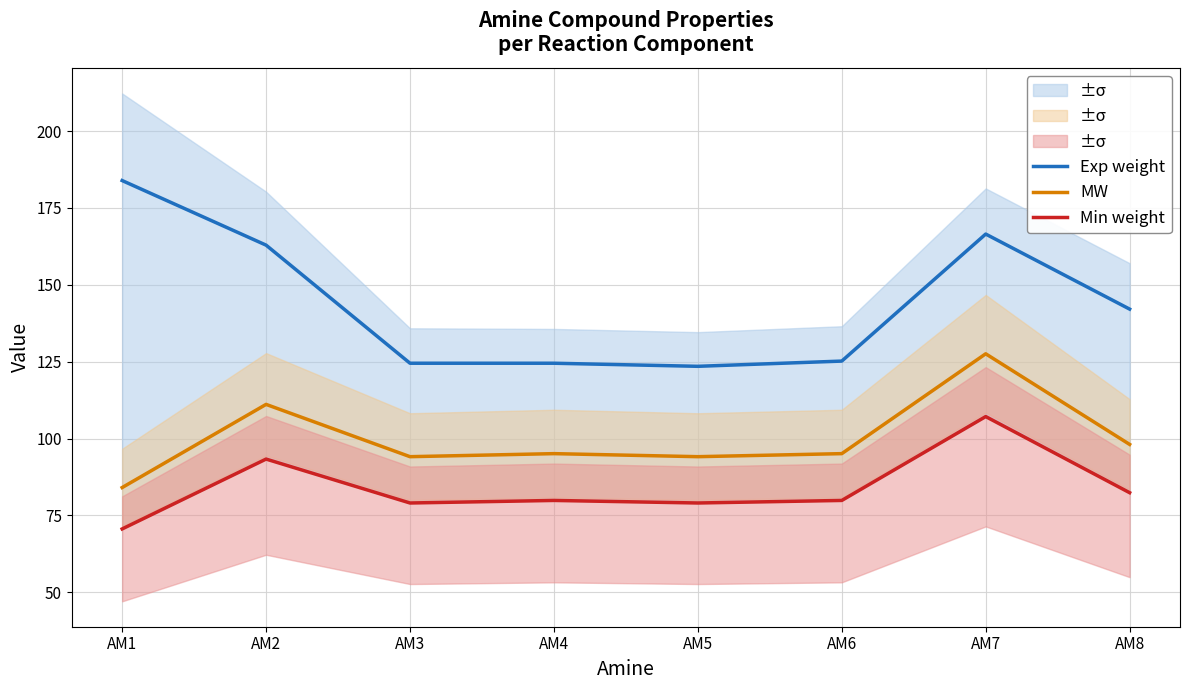

What is the lowest value of the MW series?

84.1